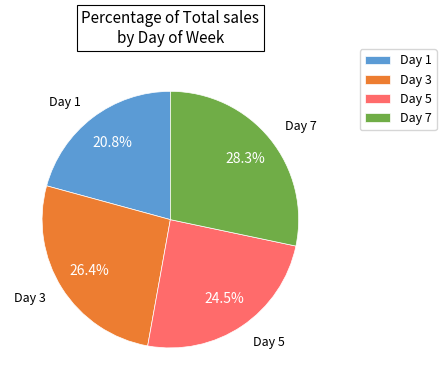

Between Day 5 and Day 3, which is larger?

Day 3